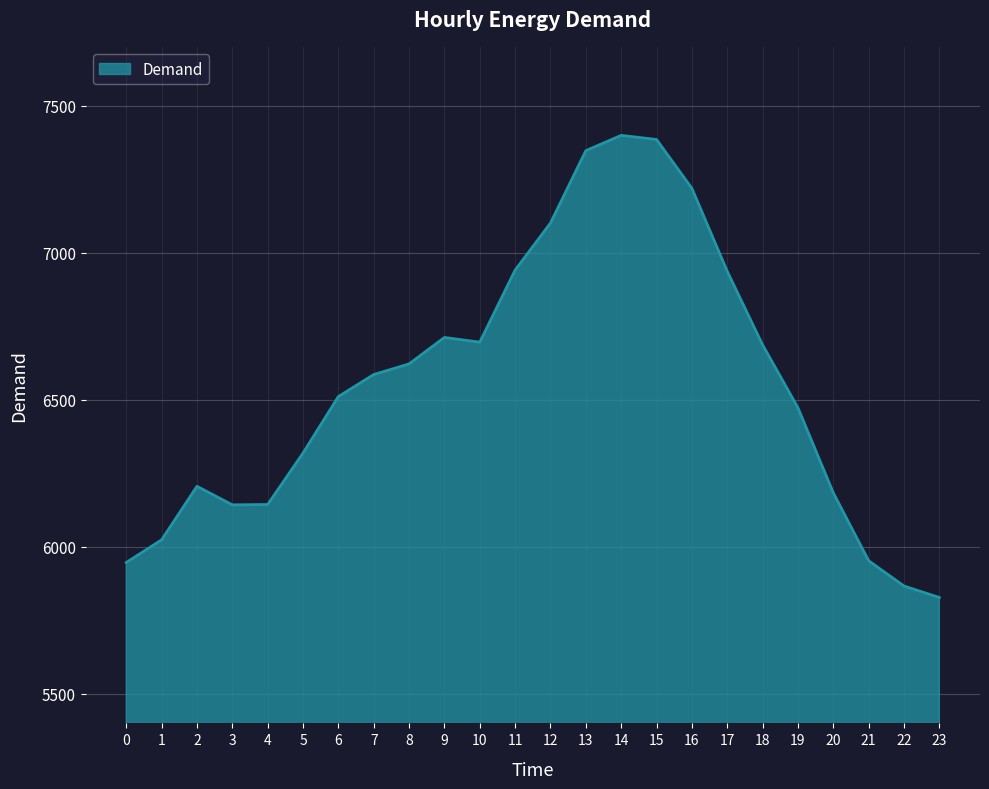

The value at 11 is 6941. True or false?

True